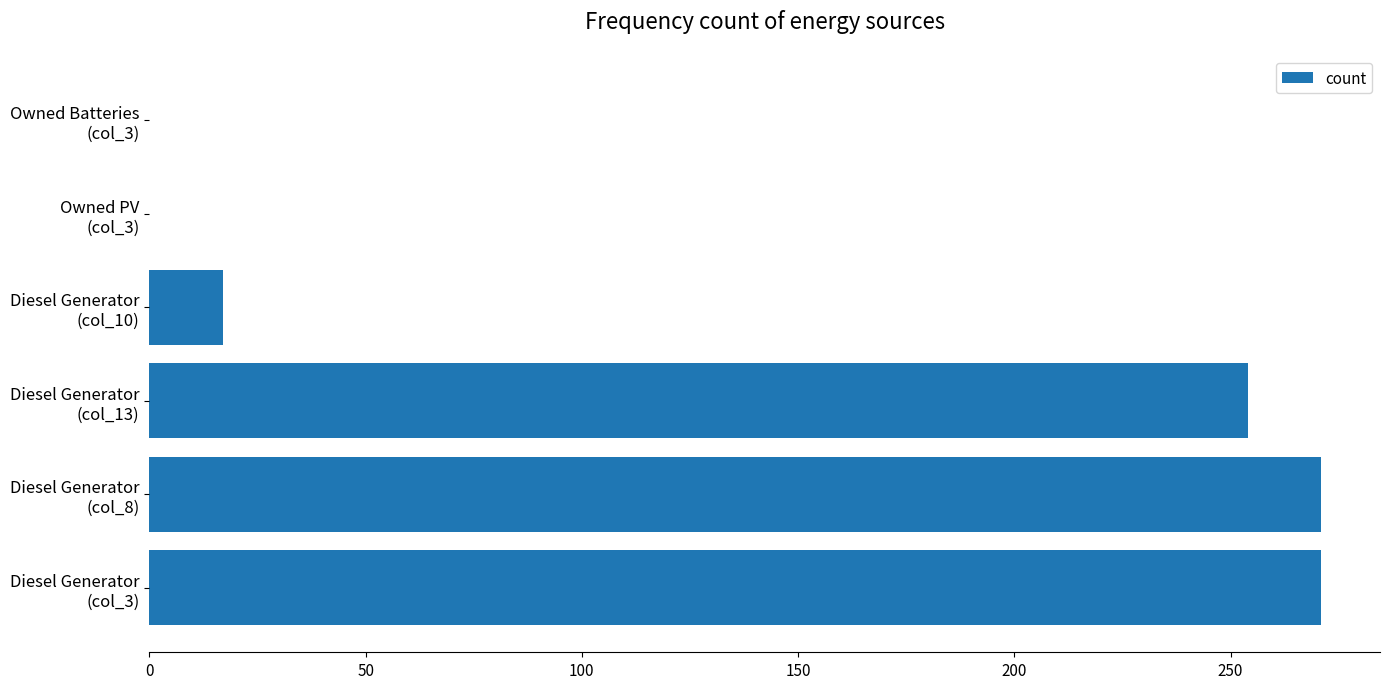

What is the maximum value shown in the chart?

271